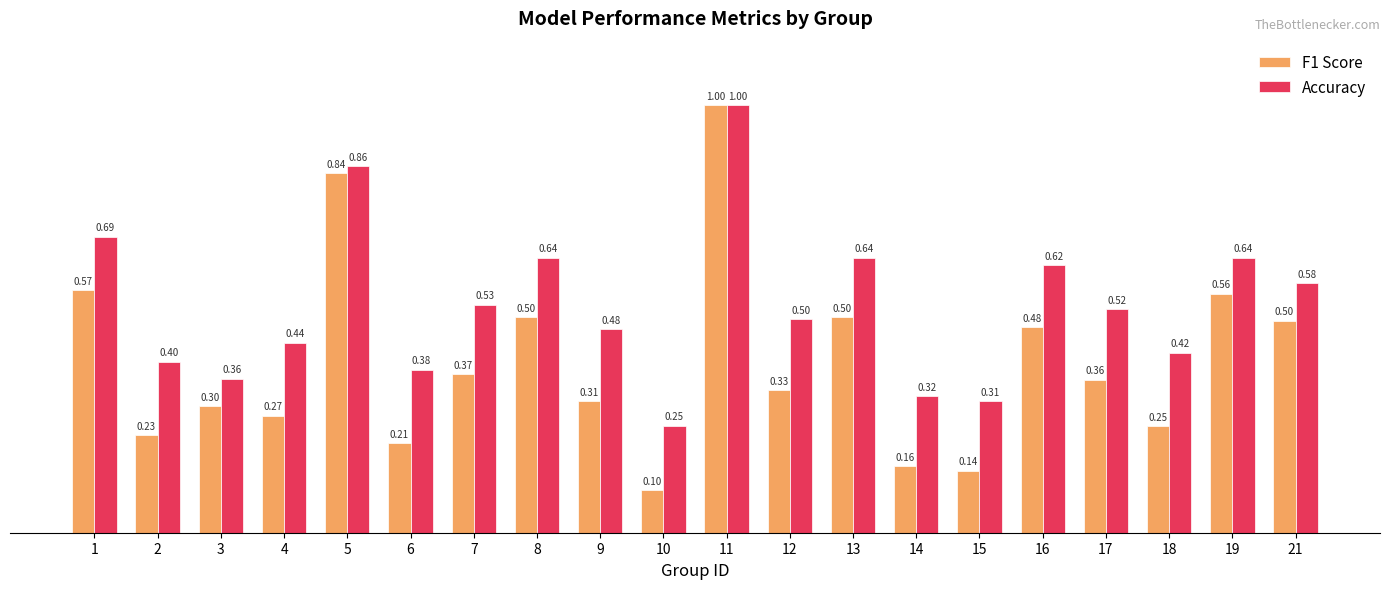

How many bars are there in each group?

2